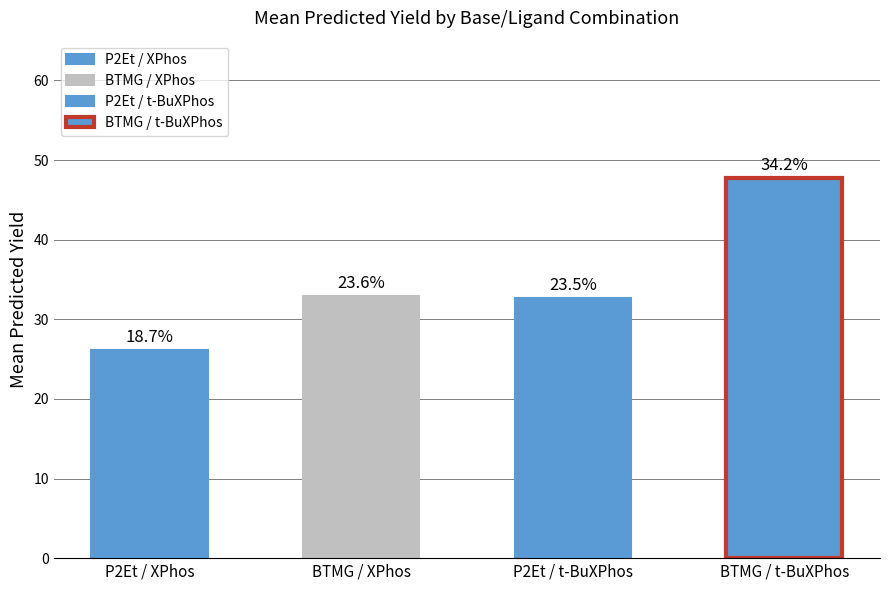

How many data points does each series have?

4